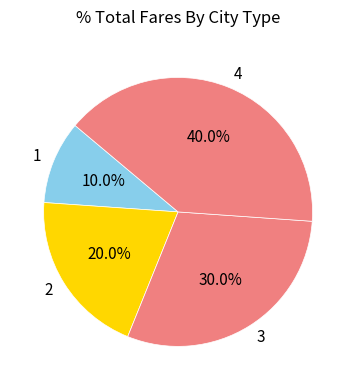

Which category has the smallest portion of the pie?

1